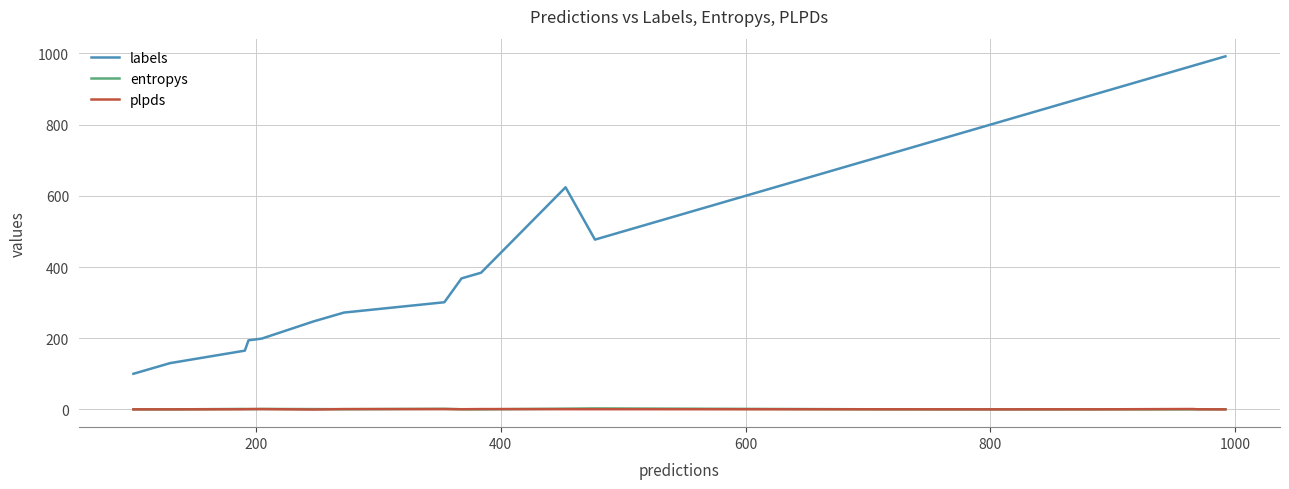

Does the chart have visible grid lines?

Yes